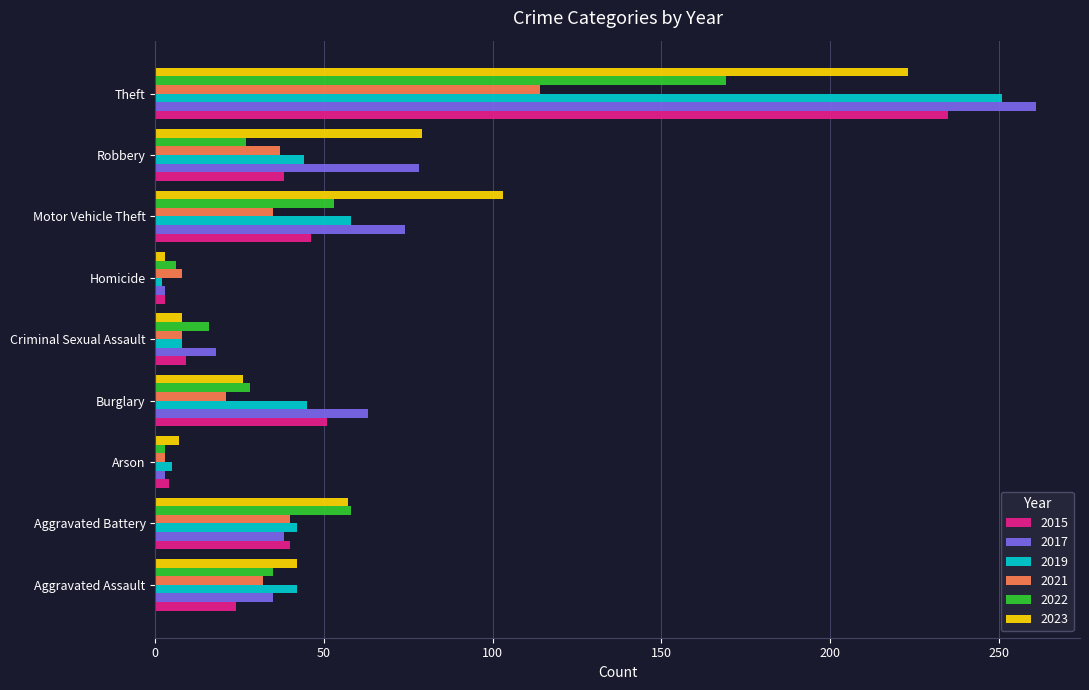

Count the number of categories in the chart.

9